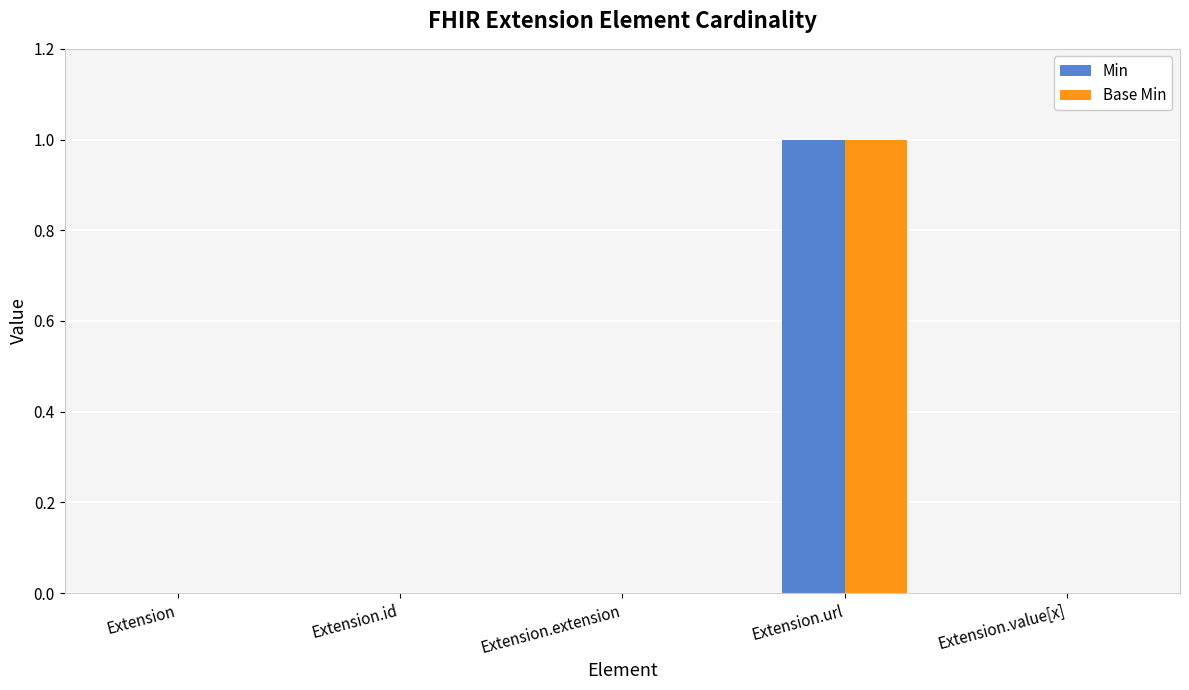

The Min series shows 0 at Extension. True or false?

True